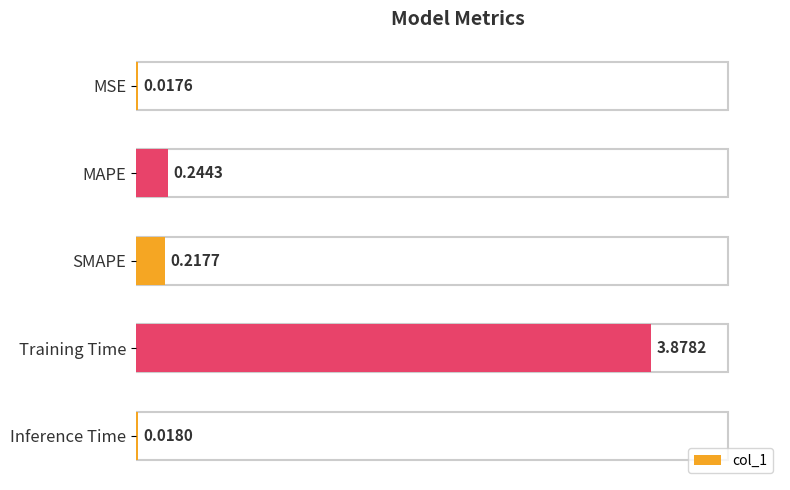

Does the chart contain stacked bars?

No